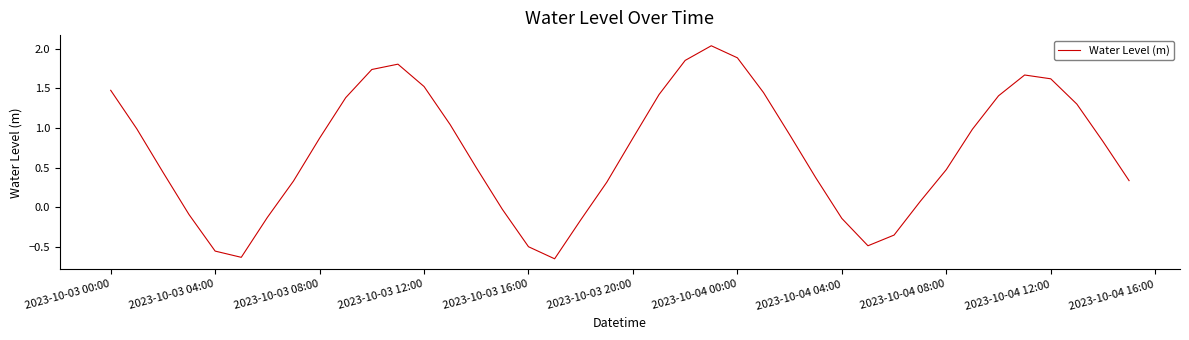

How many values are below 0?

11